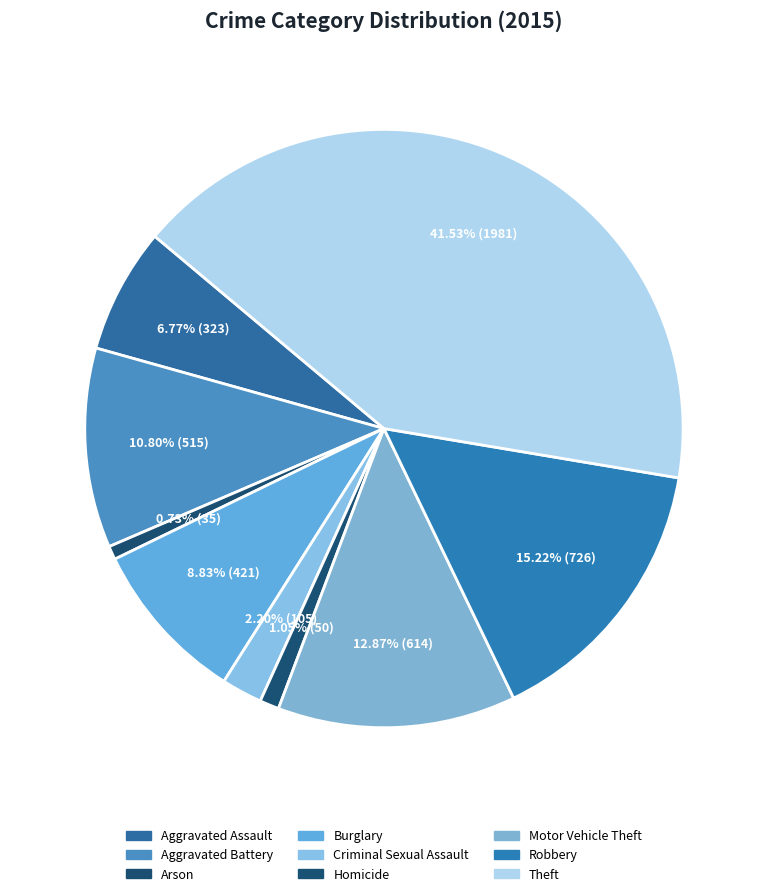

How many slices are in this pie chart?

9